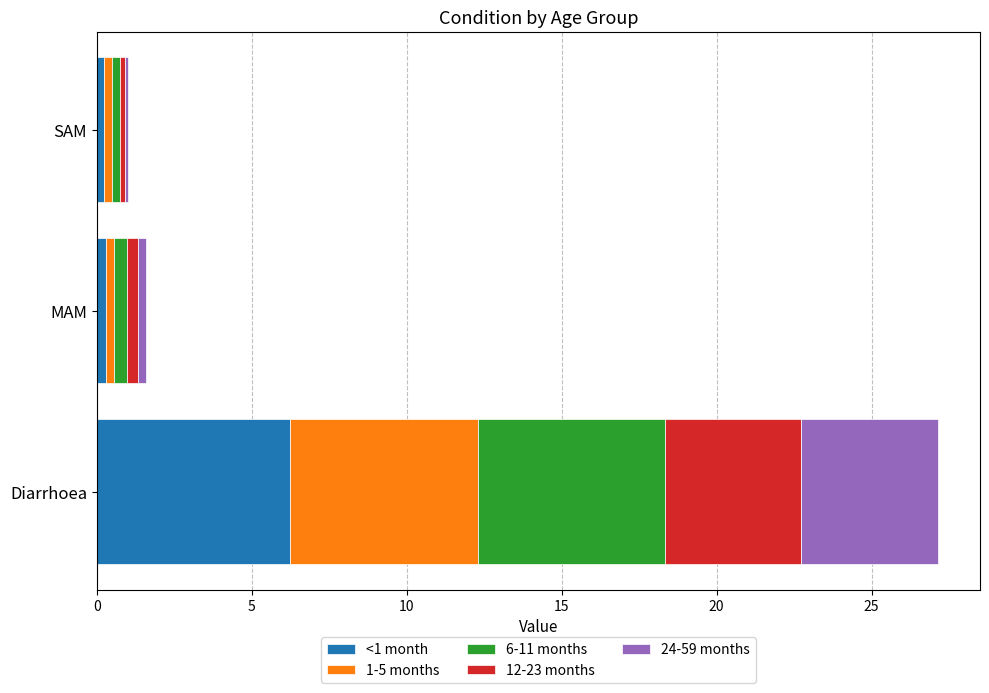

True or false: <1 month has a value of 6.2 at Diarrhoea.

True